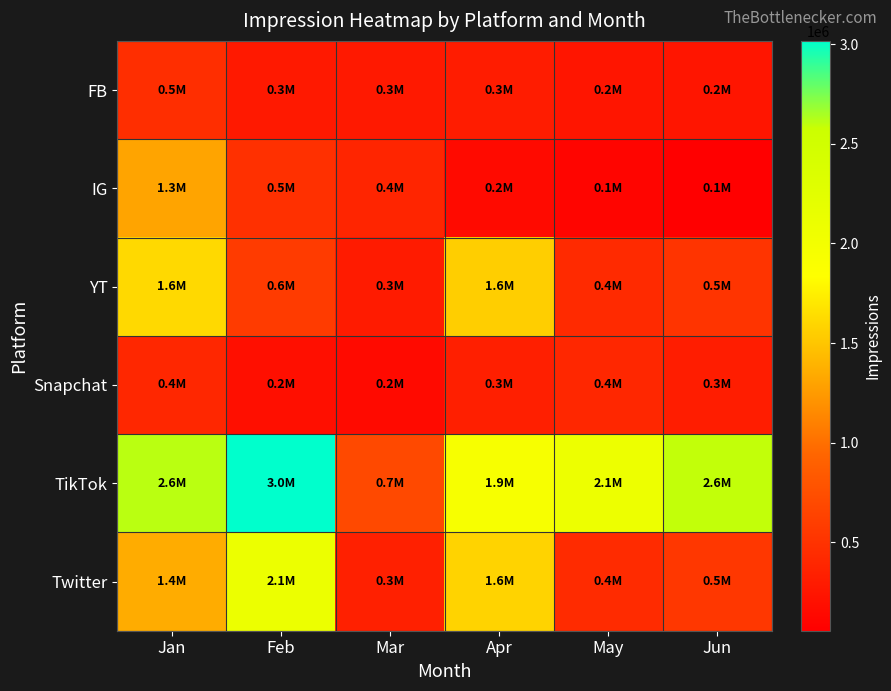

At how many categories does at least one series exceed 1298648?

5